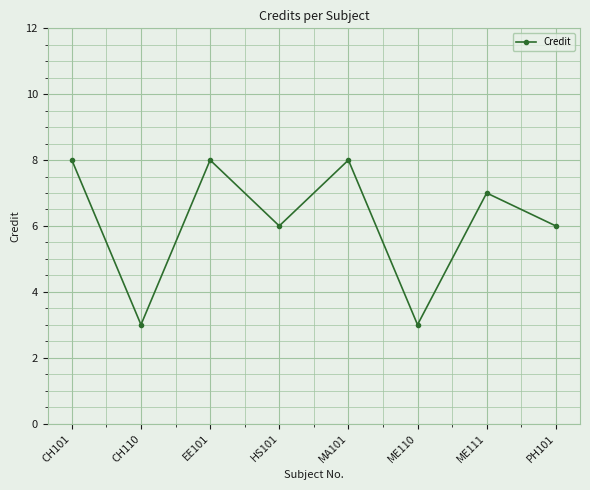

What value does the data have at MA101?

8